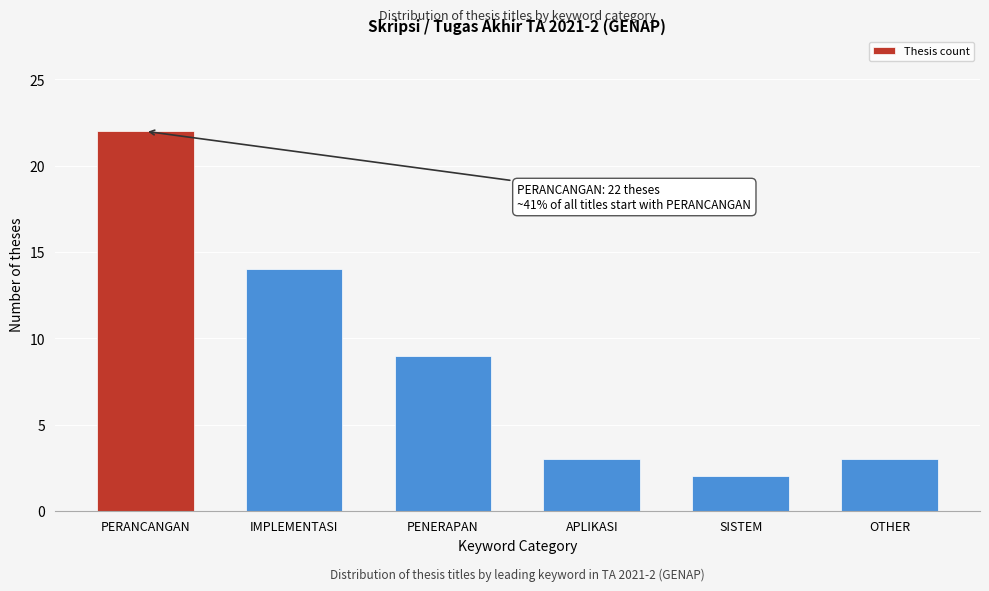

Reading left to right, extract all data points from this chart.

22	14	9	3	2	3